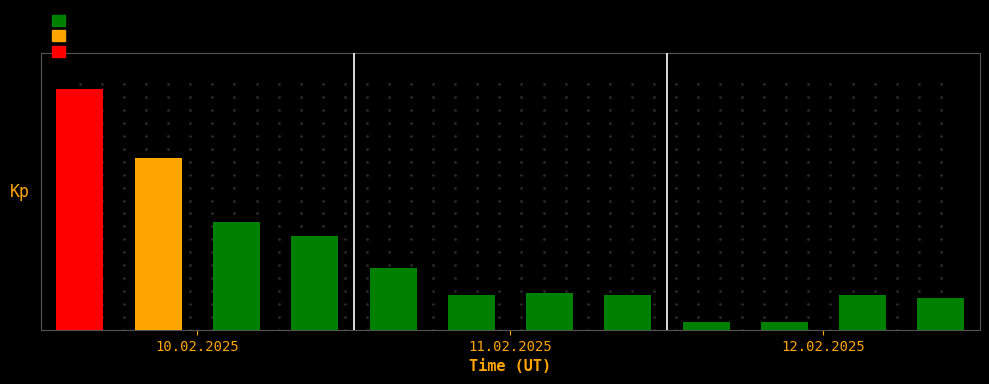

Is it true that Operating Income equals 168 at 2021-01?

False